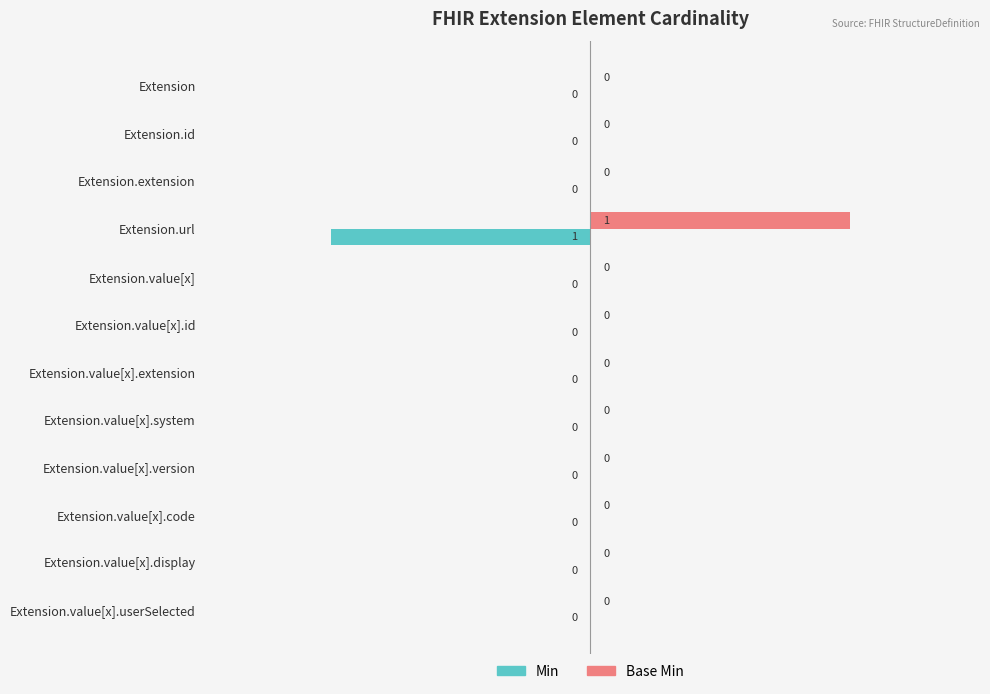

Which category has the highest value in the Base Min series?

Extension.url